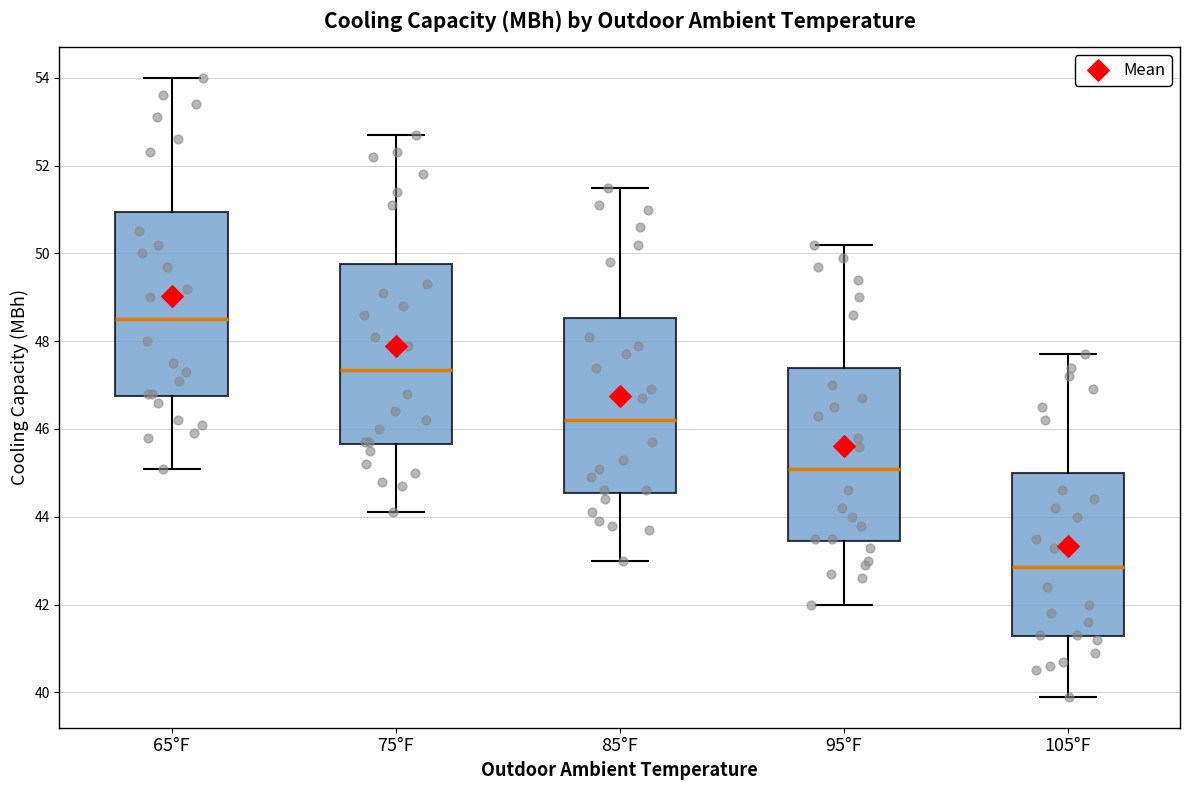

Where does the upper whisker of the box for 105°F end on the y-axis? The values are not printed on the chart, so give them approximately, as read against the axis.

47.8